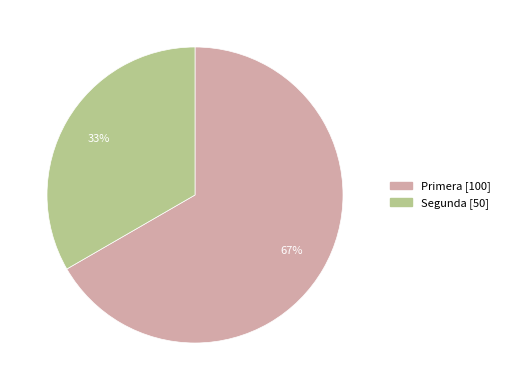

What is the ratio of the value at Segunda to the value at Primera?

0.5